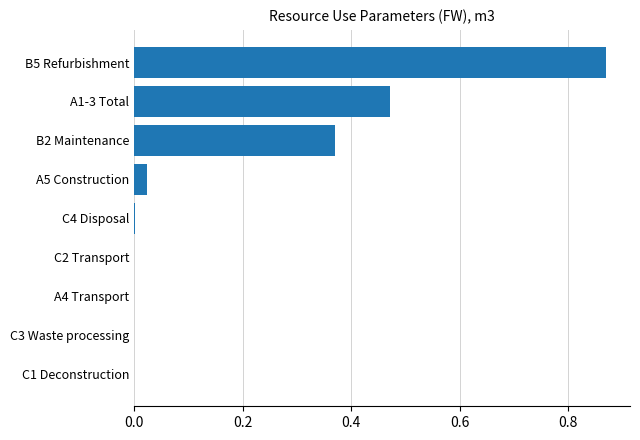

True or false: the data shows 0.0 at C2 Transport.

True